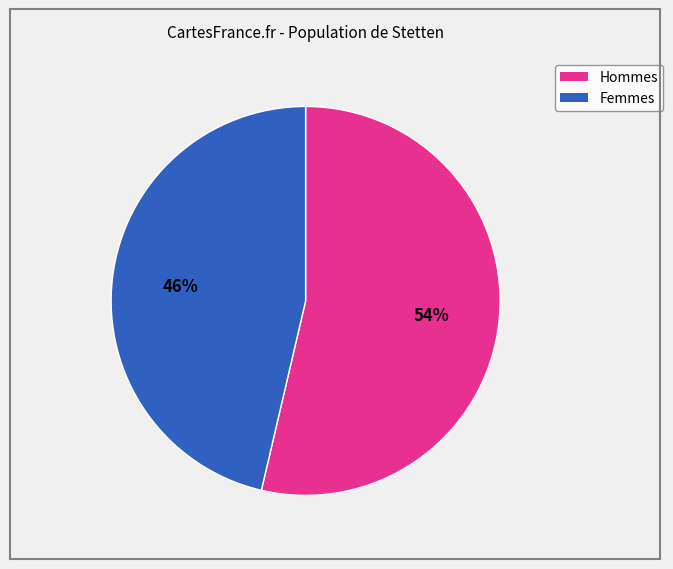

To the nearest percent, what is the average slice percentage?

50%